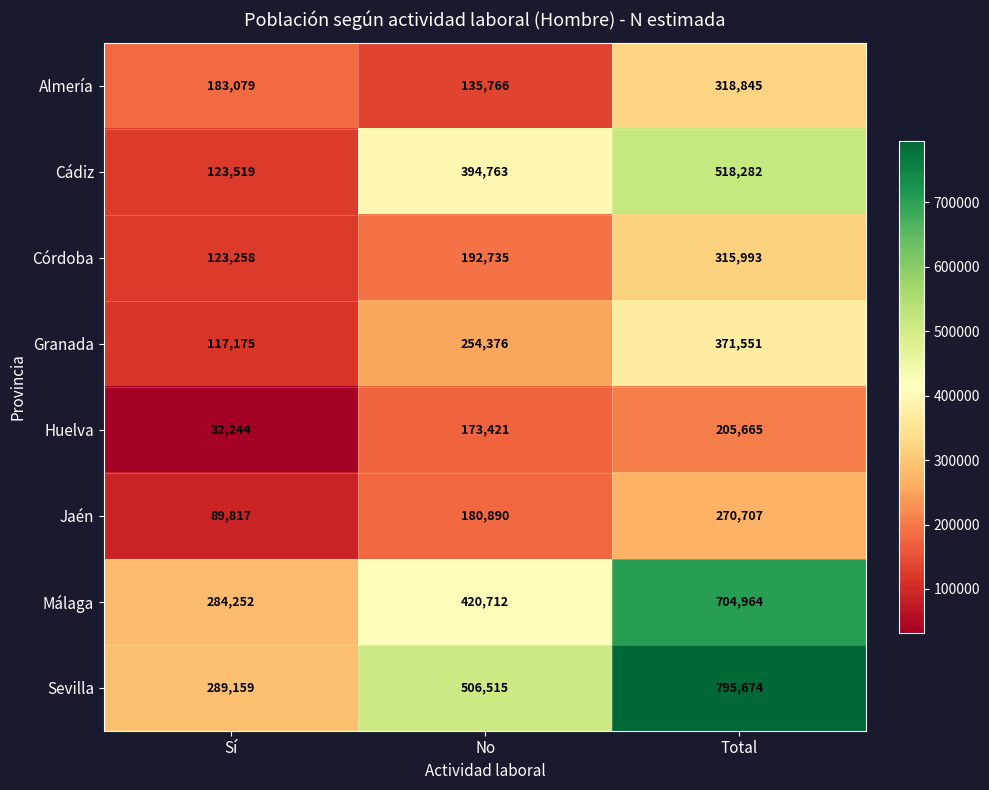

What is the sum of all Huelva values?

411330